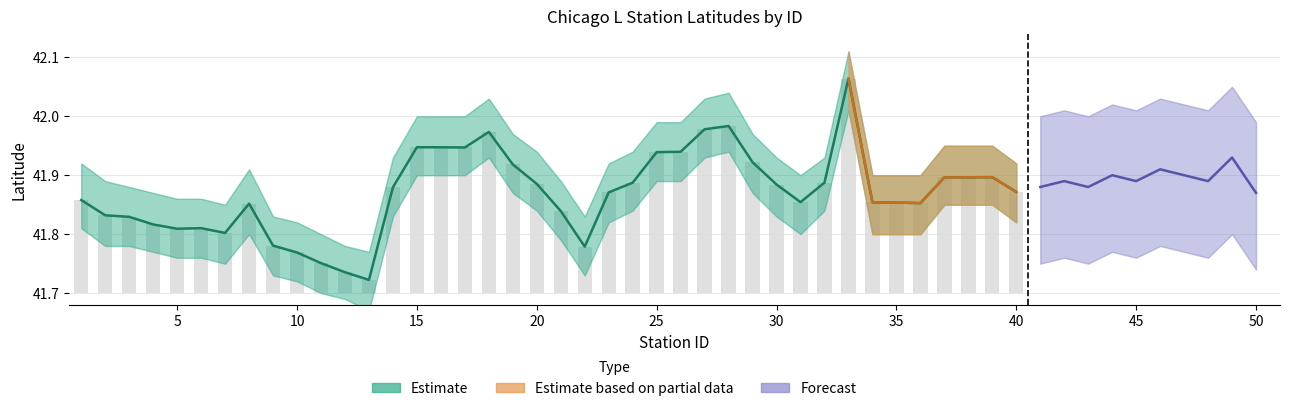

Rank the categories by value from lowest to highest.

13, 12, 11, 10, 22, 9, 7, 5, 6, 4, 3, 2, 21, 8, 36, 35, 34, 31, 1, 23, 40, 14, 30, 20, 24, 32, 37, 38, 39, 19, 29, 25, 26, 17, 16, 15, 18, 27, 28, 33